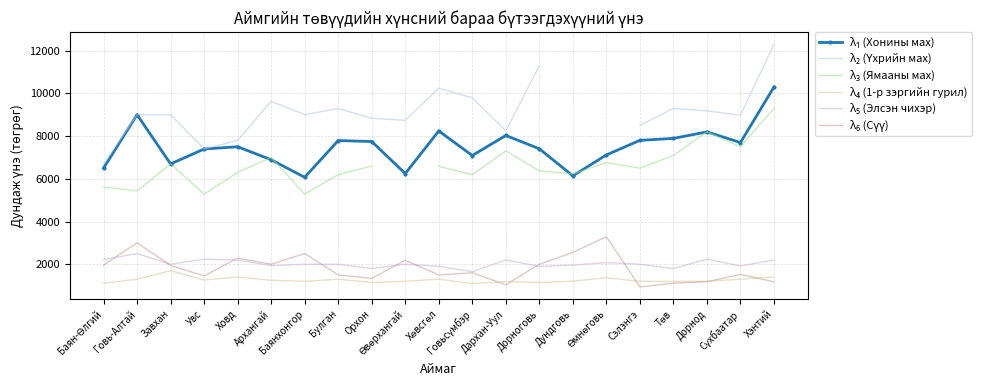

How many data points does each series have?

21